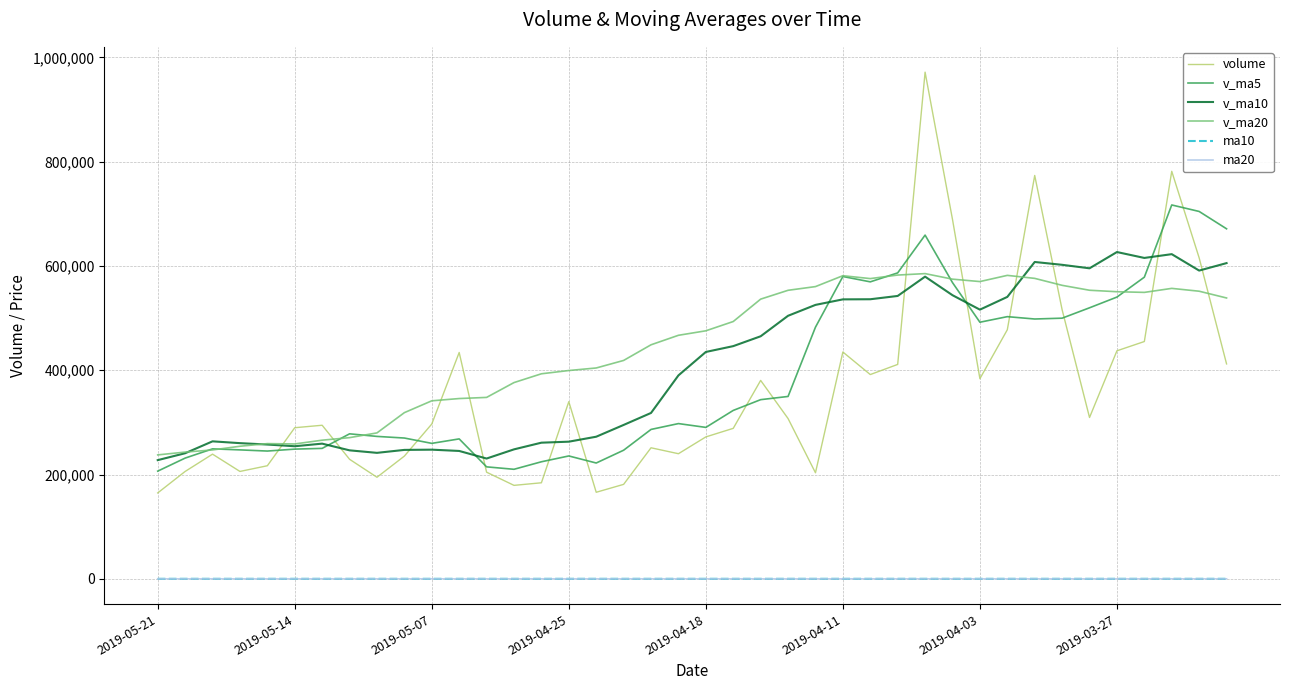

Which series has the widest spread of values?

volume